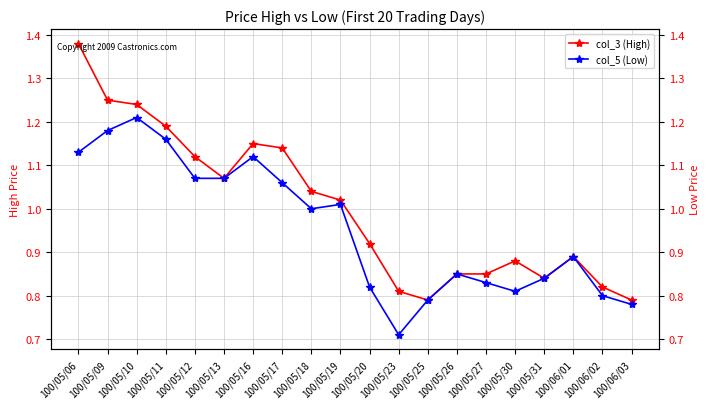

Rank the series by their maximum value, from lowest to highest.

col_5 (Low), col_3 (High)